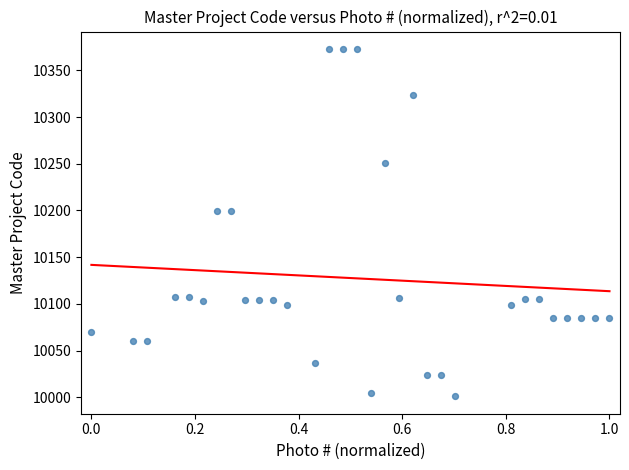

What is the range of Y values (max minus min)?

372